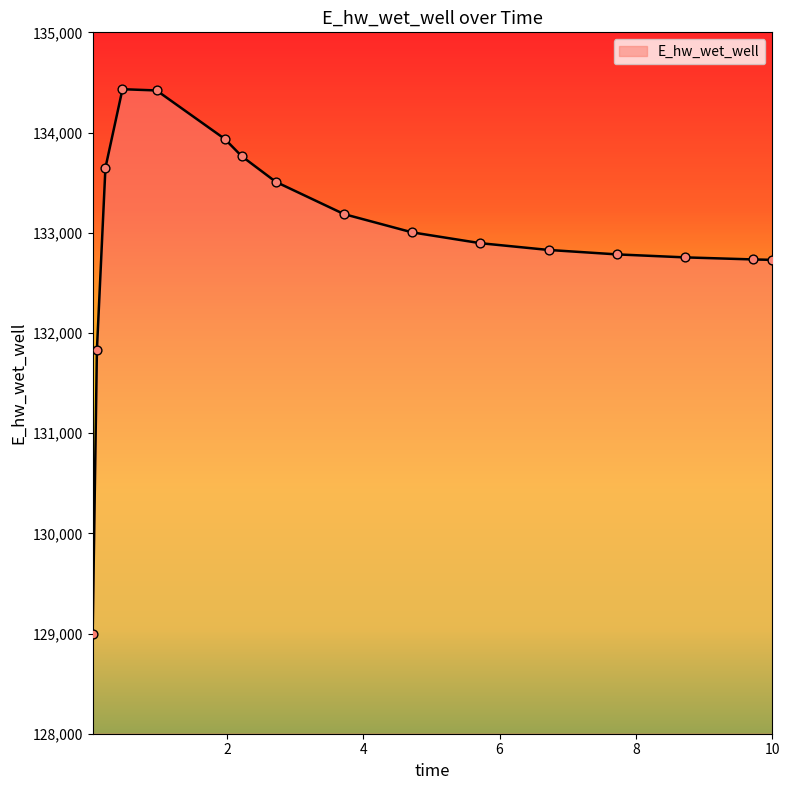

What is the minimum value shown in the chart?

128997.6